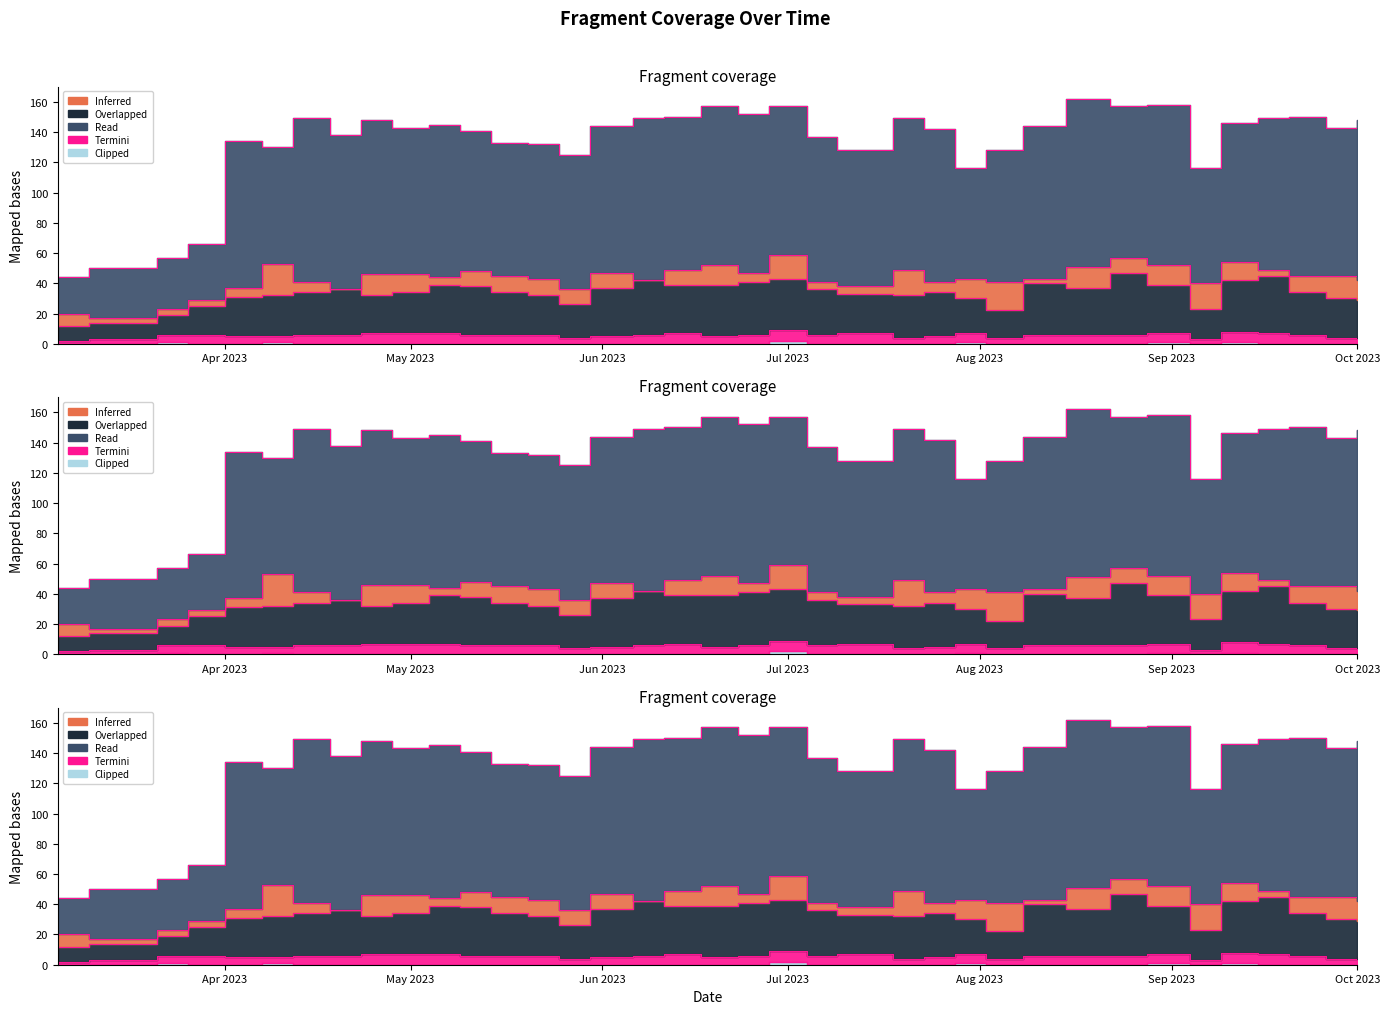

Which category has the lowest value across all series?

2023-03-05